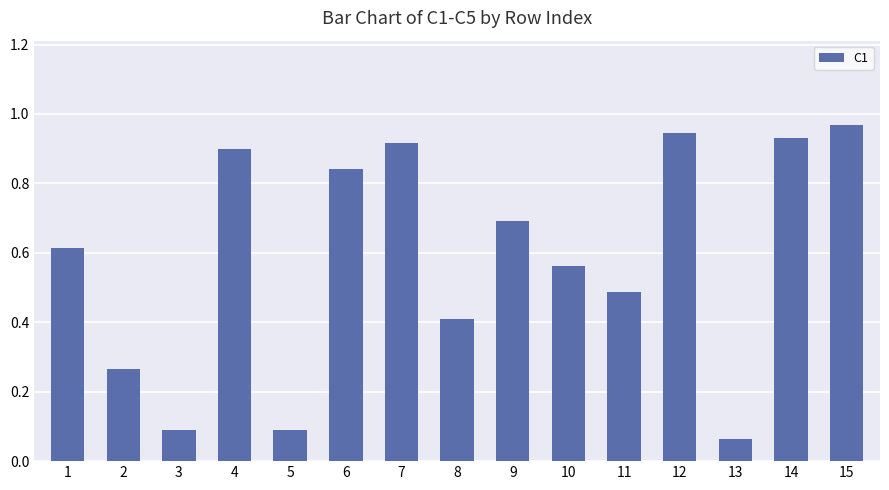

Which category has the highest value across all series?

15